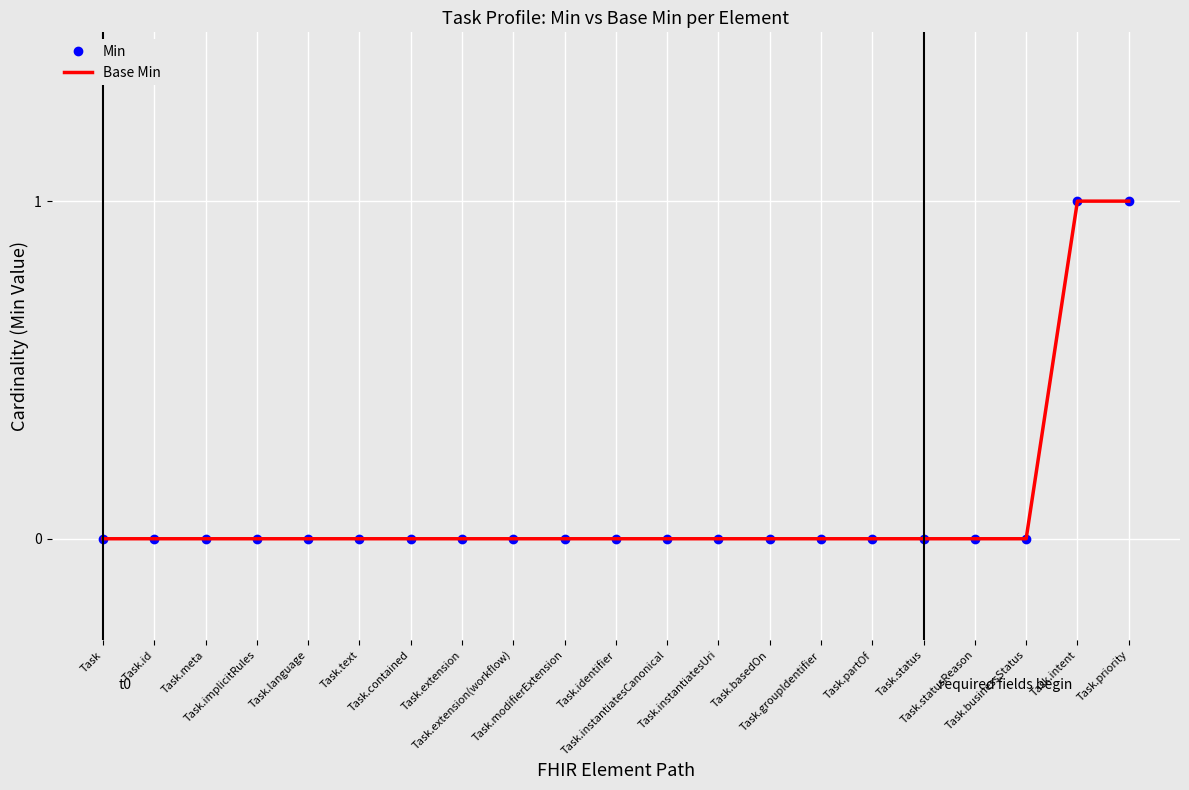

What is the label of the 16th point from the left?

Task.partOf